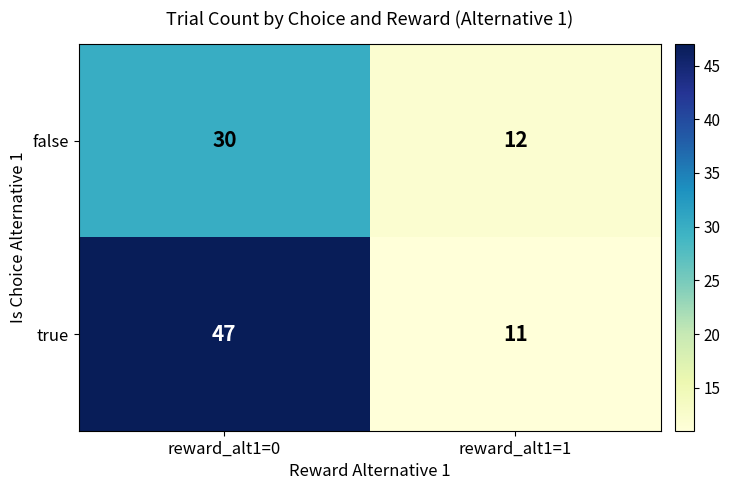

Rank the series at reward_alt1=0 from highest to lowest value.

true, false